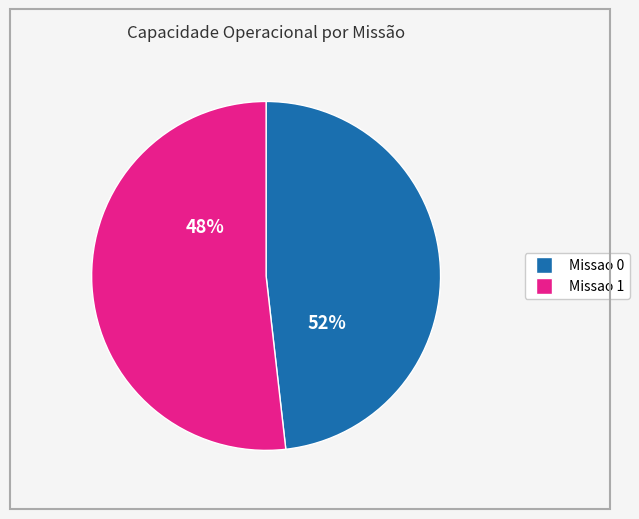

To the nearest percent, what is the difference between the Missao 1 and Missao 0 slice percentages?

4%